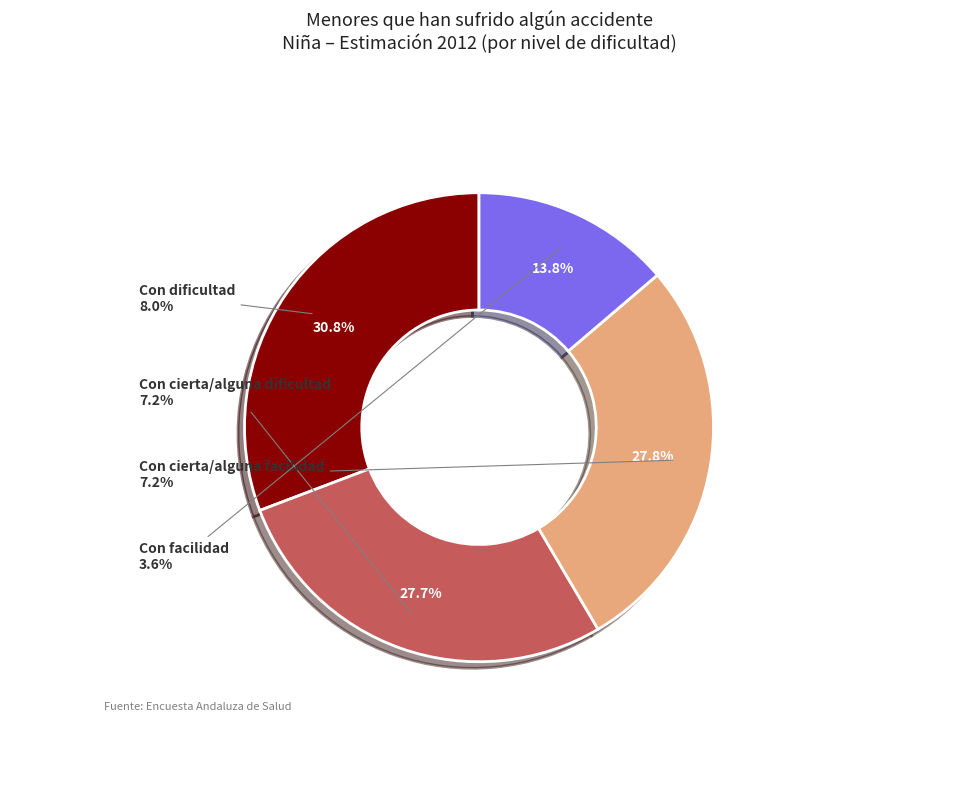

What portion of the pie excludes Con dificultad?

69.2%